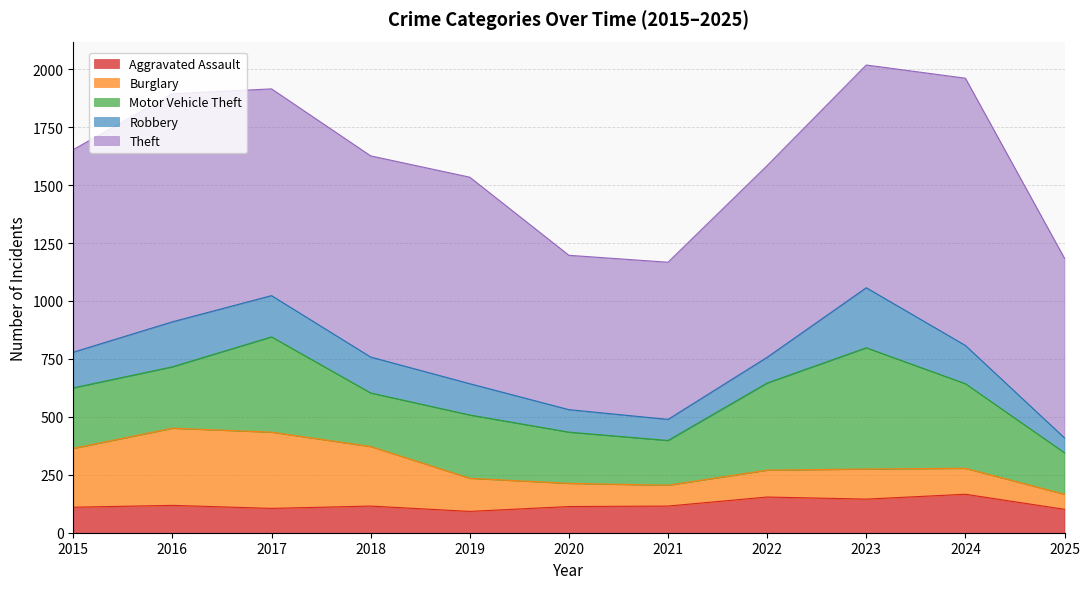

Which series ends up on top after the final intersection of Robbery and Burglary?

Burglary